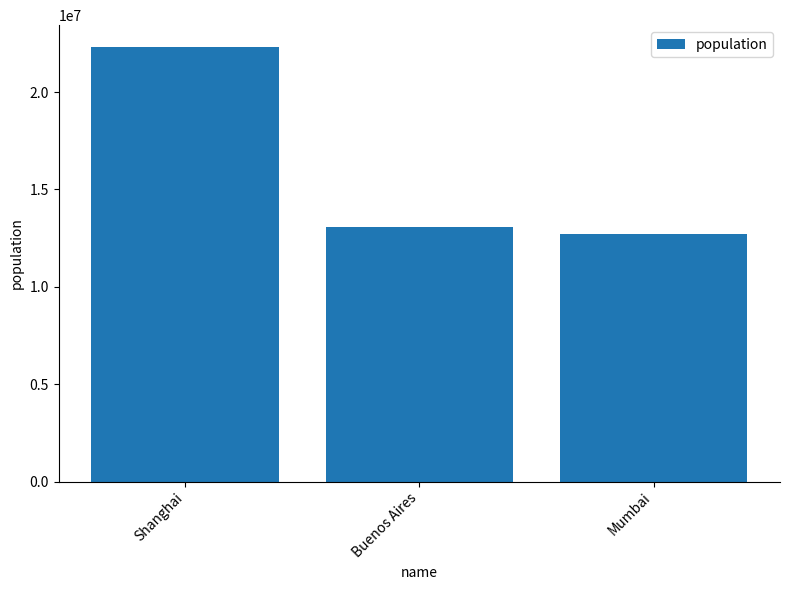

What is the sum of all values?

48083610